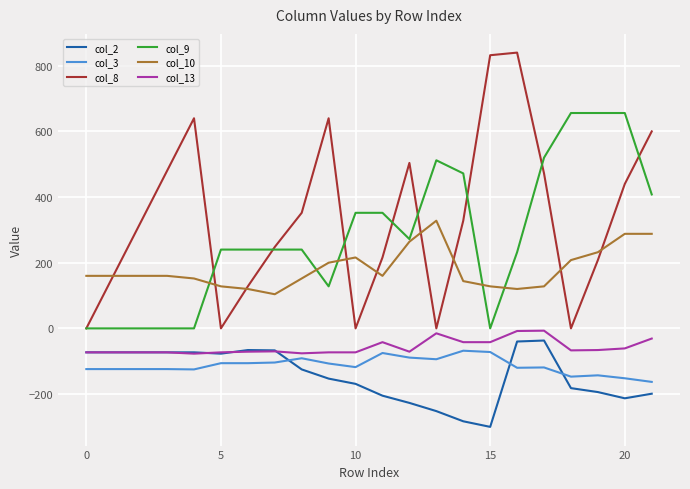

Which series has the largest range (max minus min)?

col_8